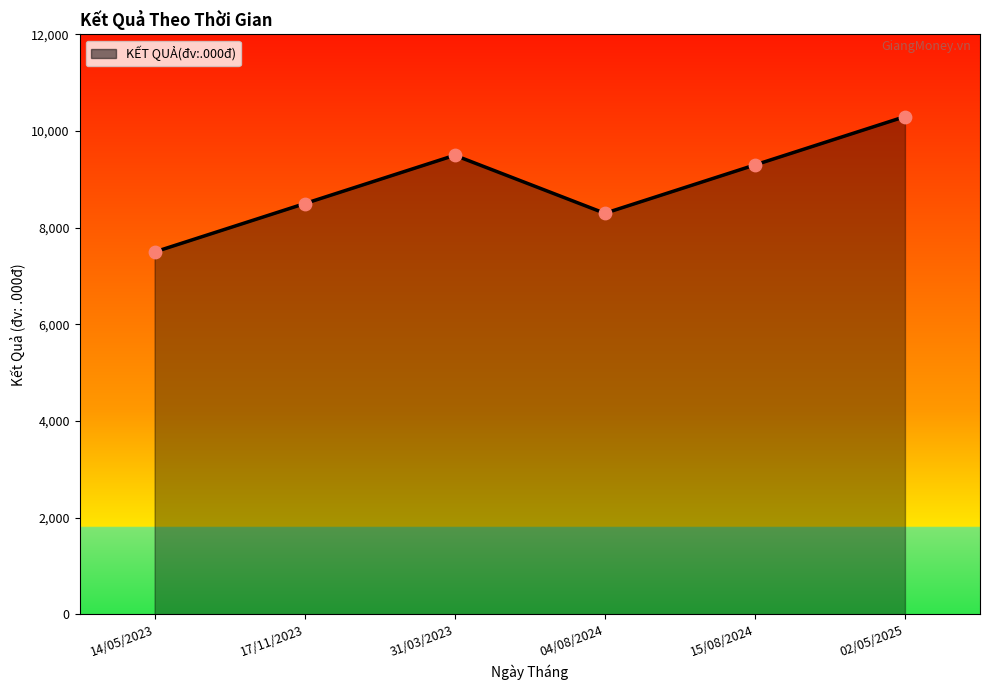

What is the change in value from 31/03/2023 to 04/08/2024?

-1200